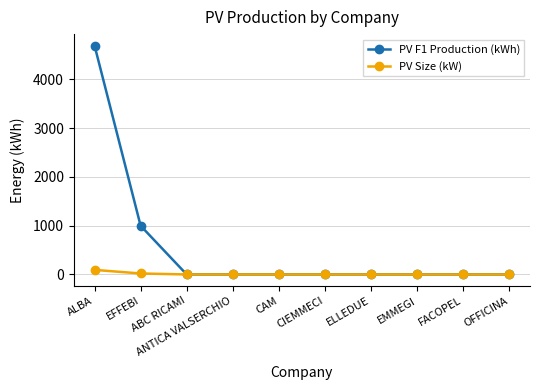

What is the label of the 10th point from the right?

ALBA